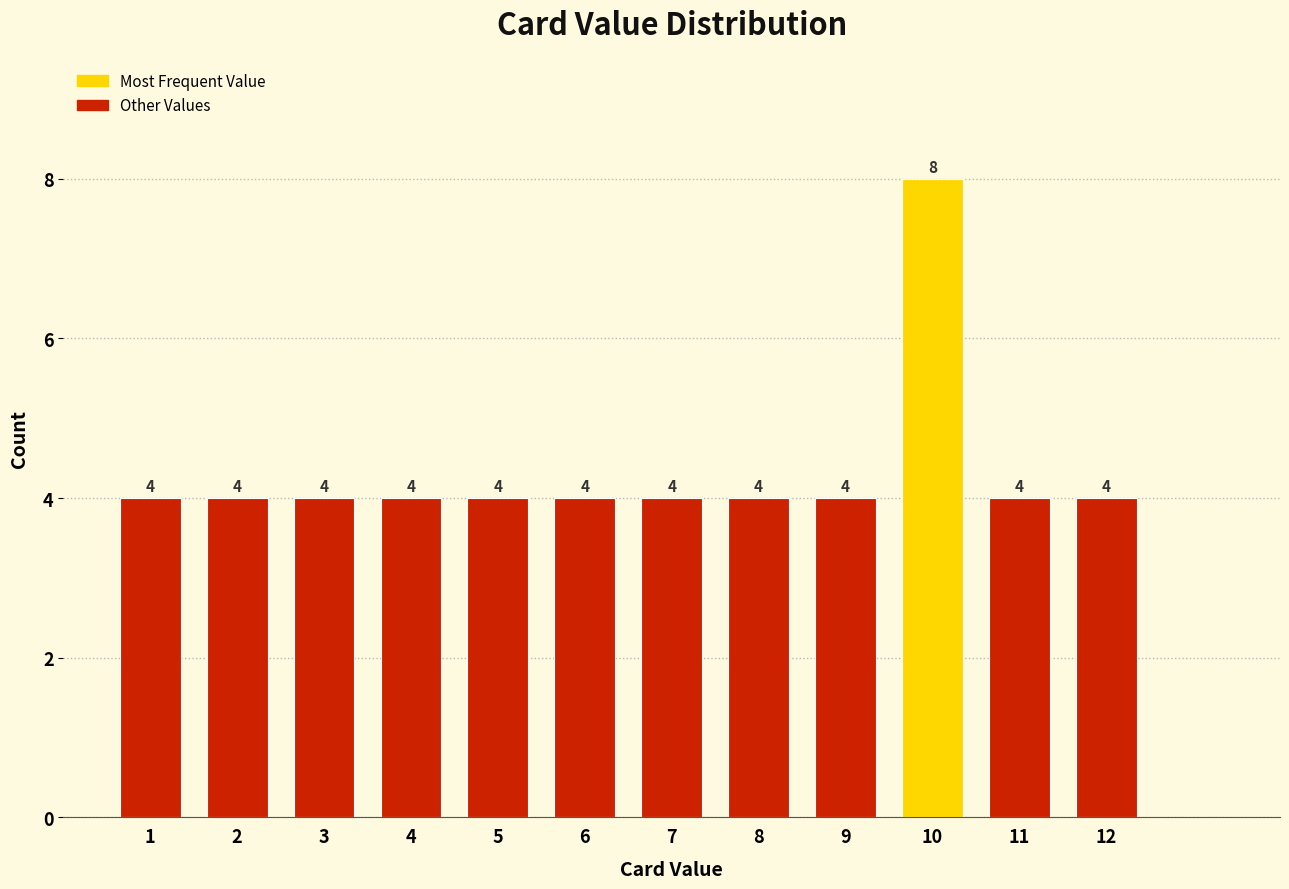

Reading left to right, what are all the values shown in this chart?

4	4	4	4	4	4	4	4	4	8	4	4